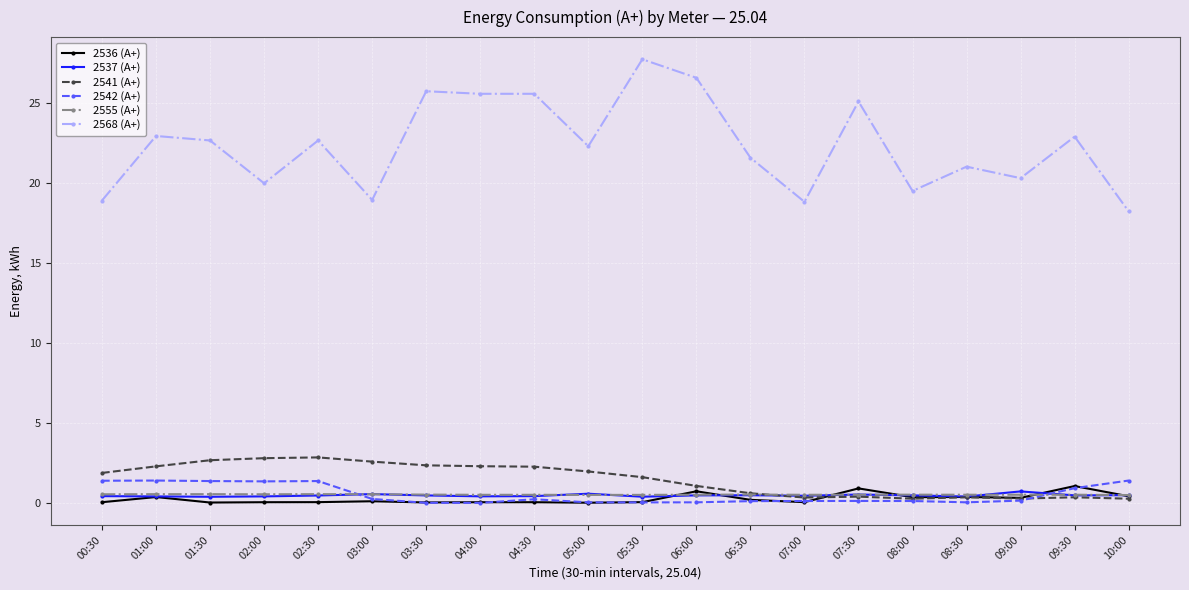

Does the chart have visible grid lines?

Yes